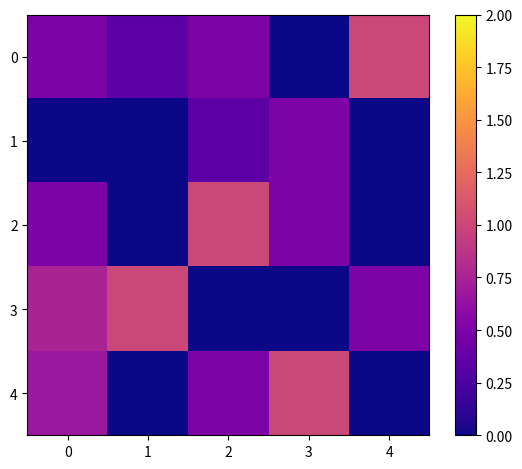

At which category does the chart reach its peak across all series?

4